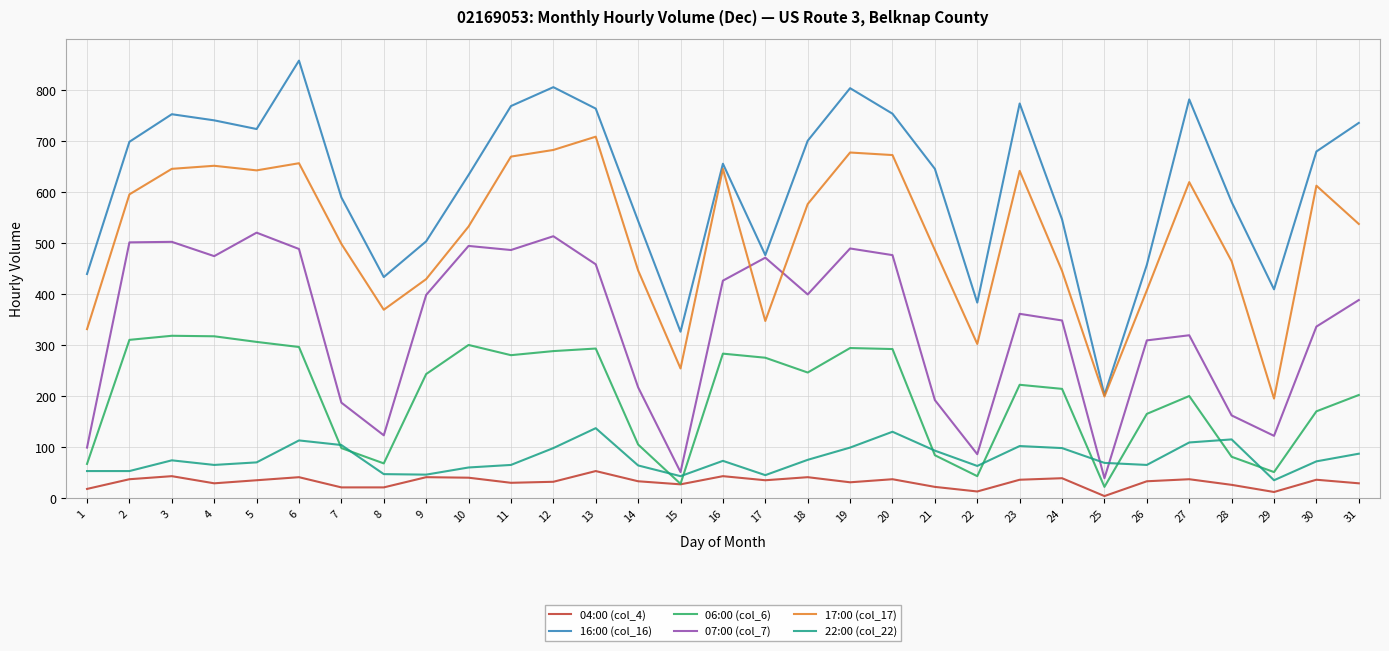

True or false: 17:00 (col_17) and 04:00 (col_4) cross at least once.

False